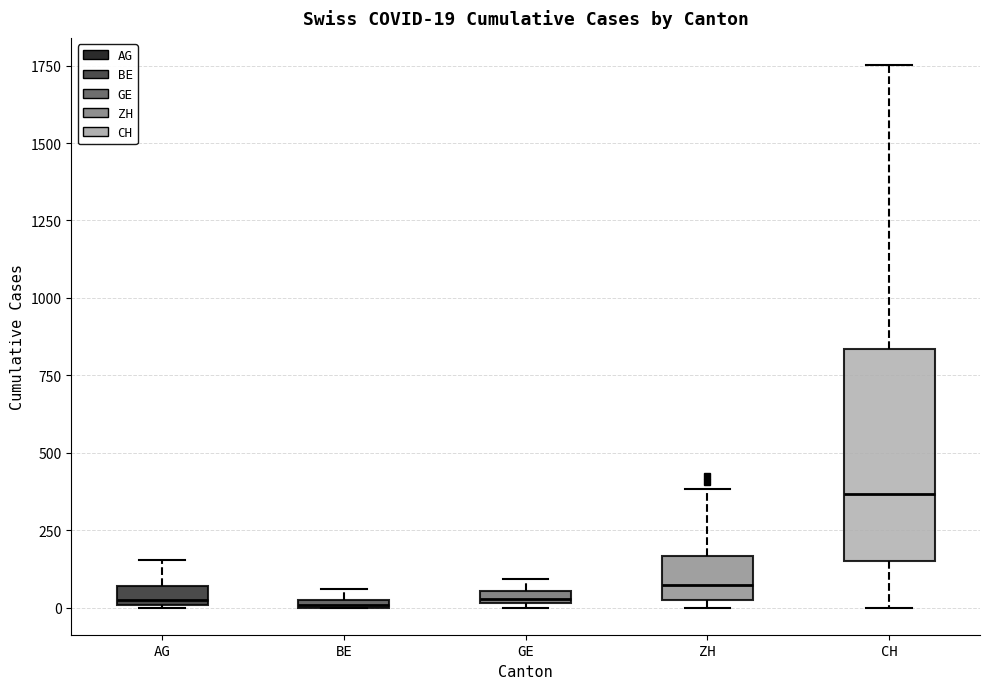

Which box is the tallest, from its lower edge to its upper edge?

CH